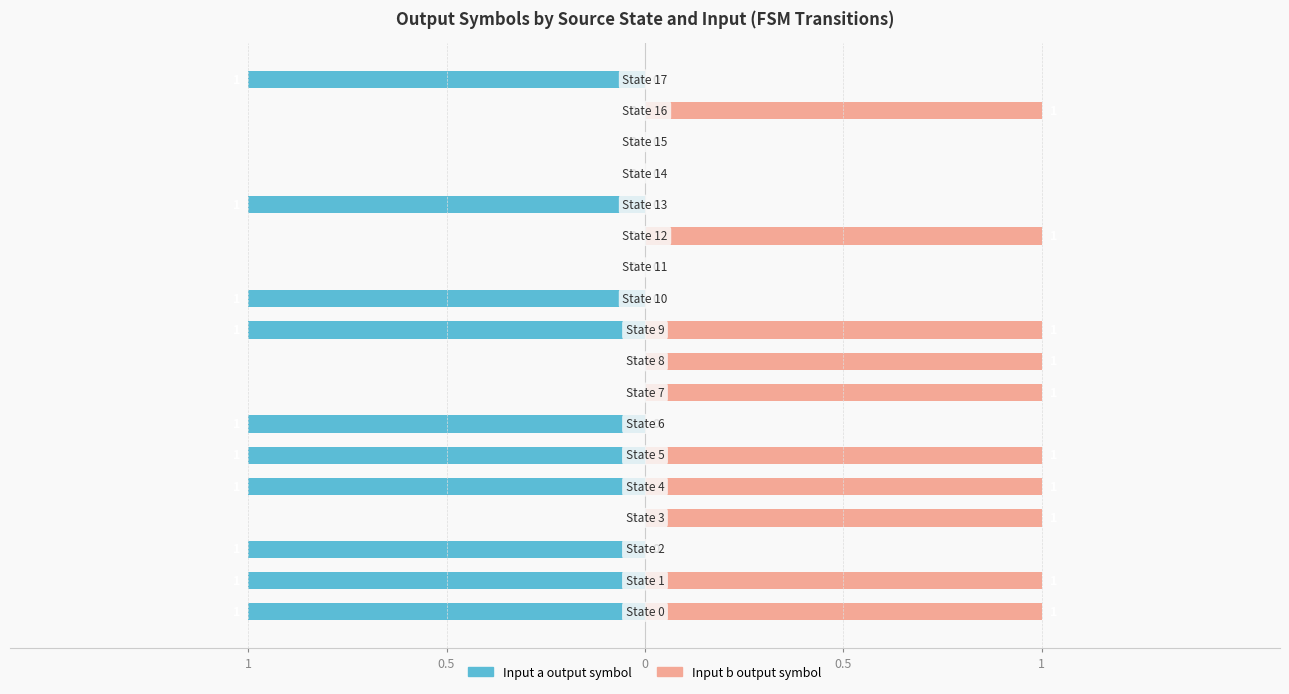

Rank the series by their average value, from highest to lowest.

Input b output symbol, Input a output symbol